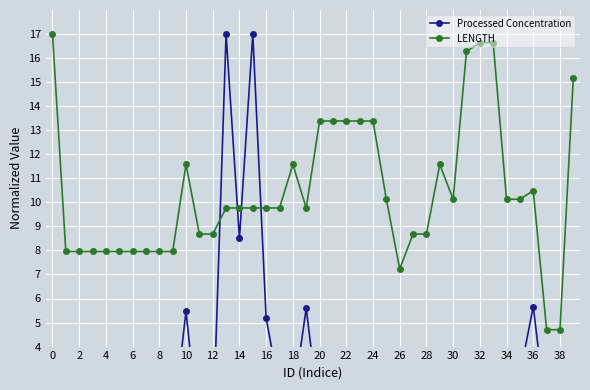

What are all the series names shown in the legend?

Processed Concentration, LENGTH